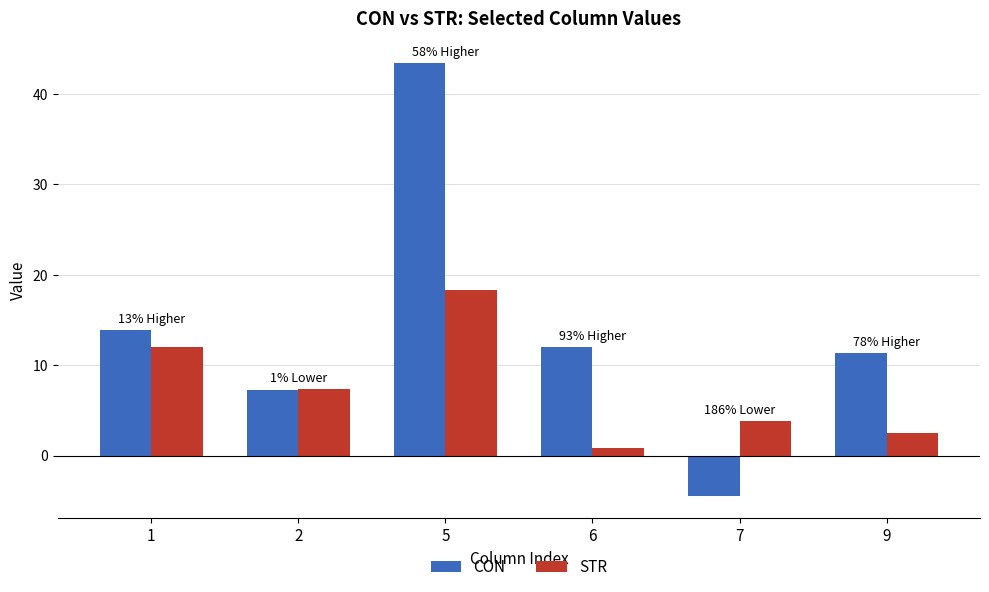

What is the value of the CON bar at the 4th from the left?

12.0